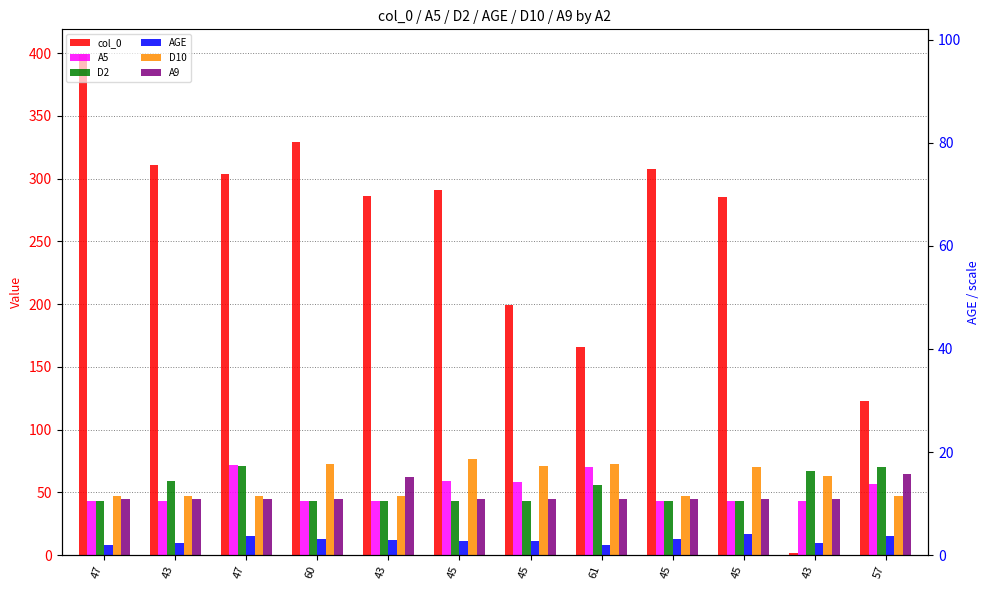

What is the smallest value displayed?

2